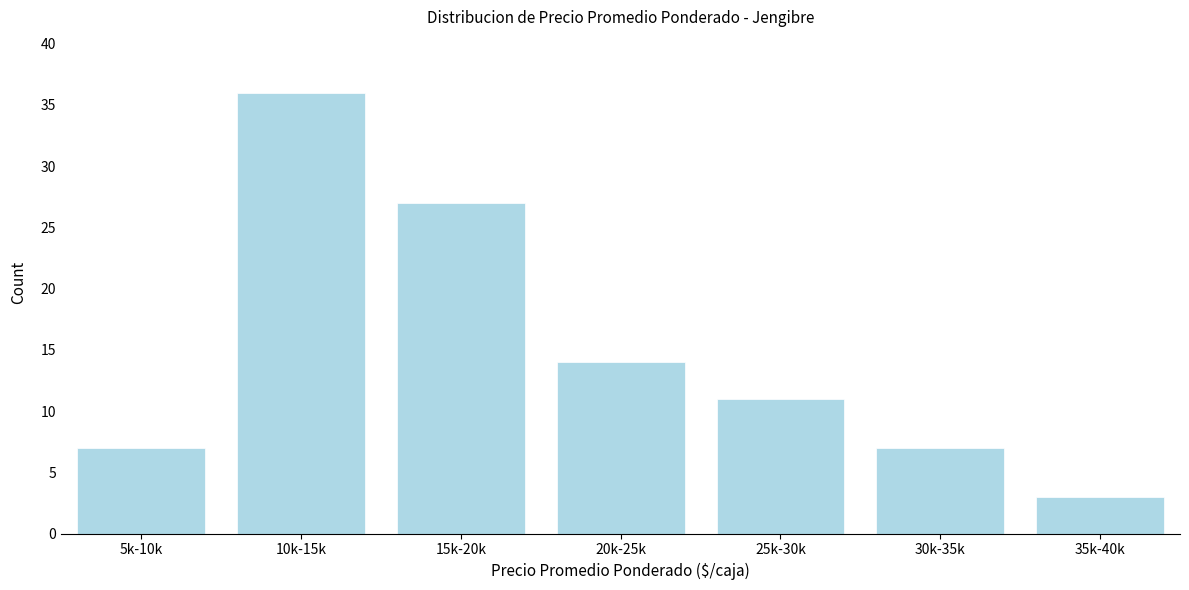

Reading left to right, what are all the values shown in this chart?

5k-10k=7	10k-15k=36	15k-20k=27	20k-25k=14	25k-30k=11	30k-35k=7	35k-40k=3